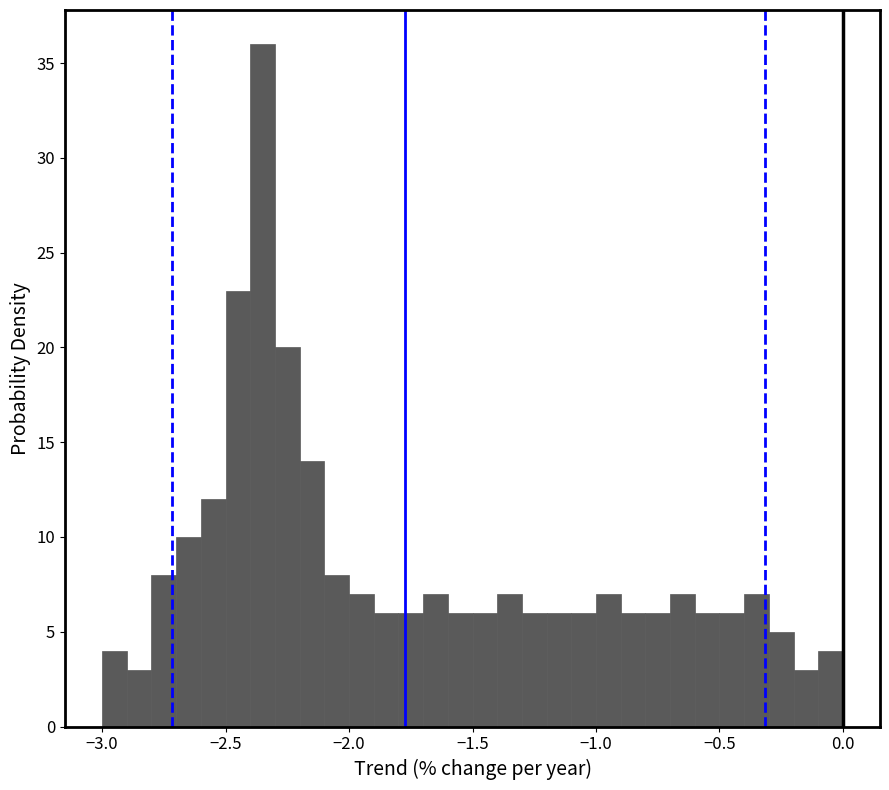

Around what value on the x-axis is the tallest bar? Give the approximate position of its centre, as read against the axis.

-2.35